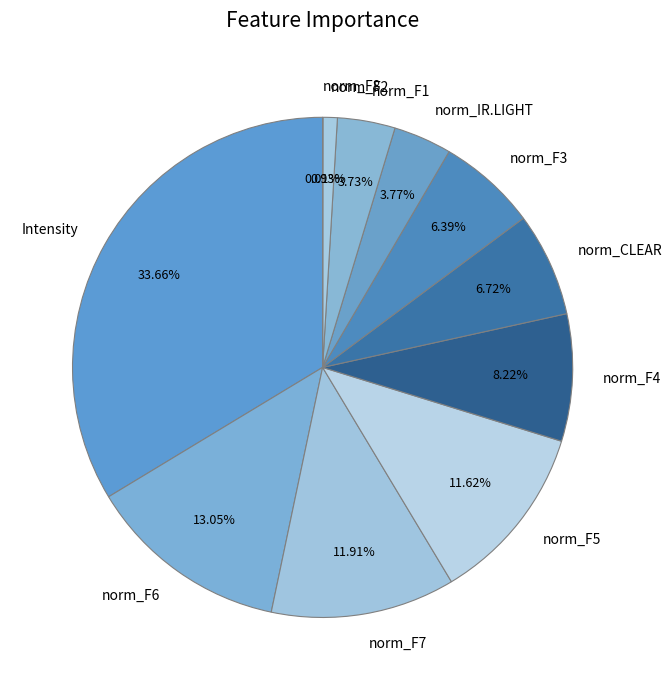

To the nearest percent, what percentage of the pie is norm_F4?

8%